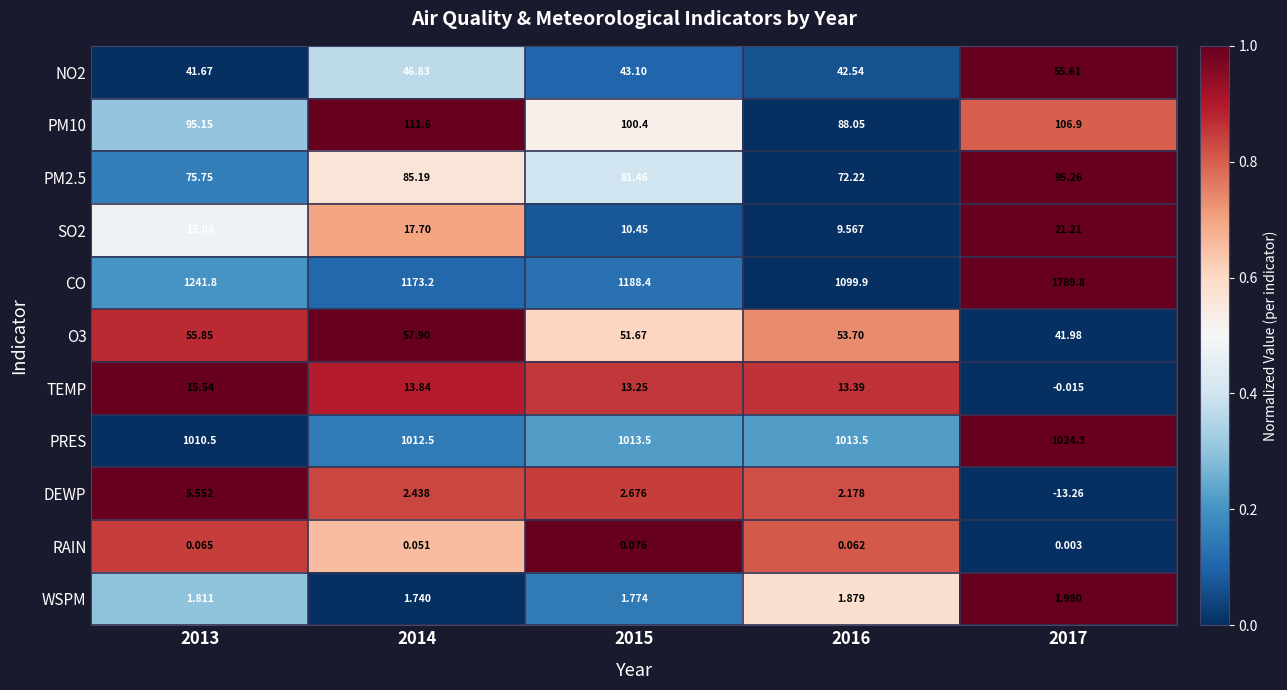

Which series has the largest range (max minus min)?

CO